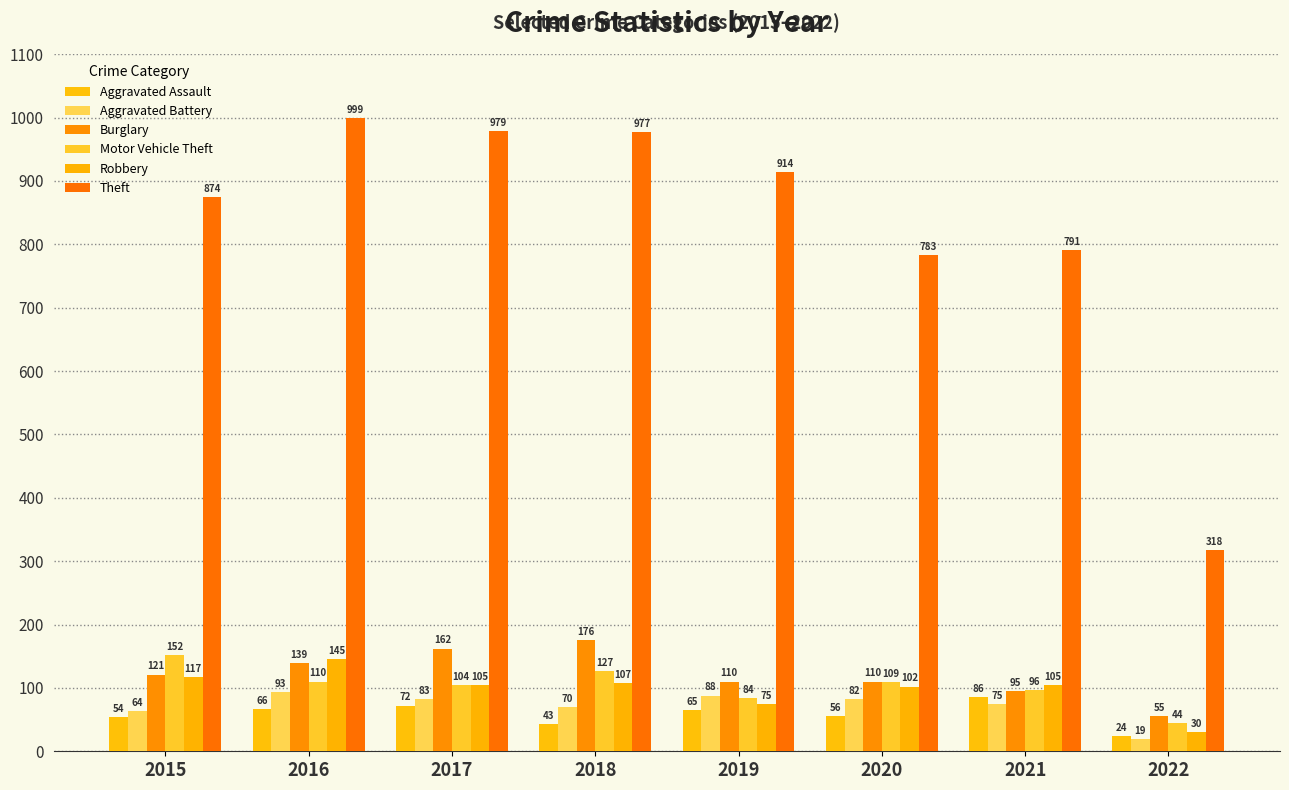

Where is Robbery nearest to the value 87?

2019